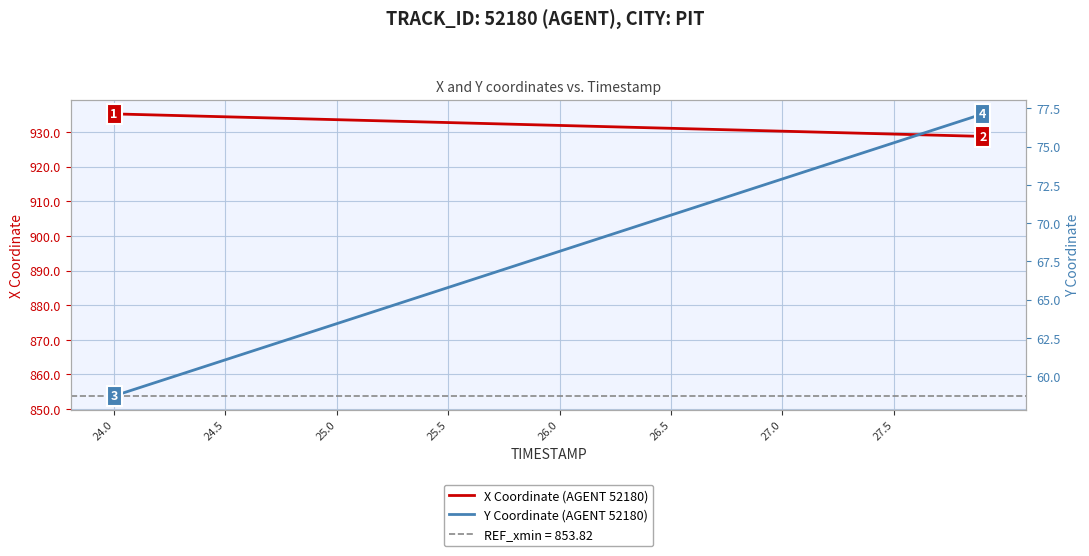

True or false: X Coordinate (AGENT 52180) has a value of 1449.8 at 27.0.

False